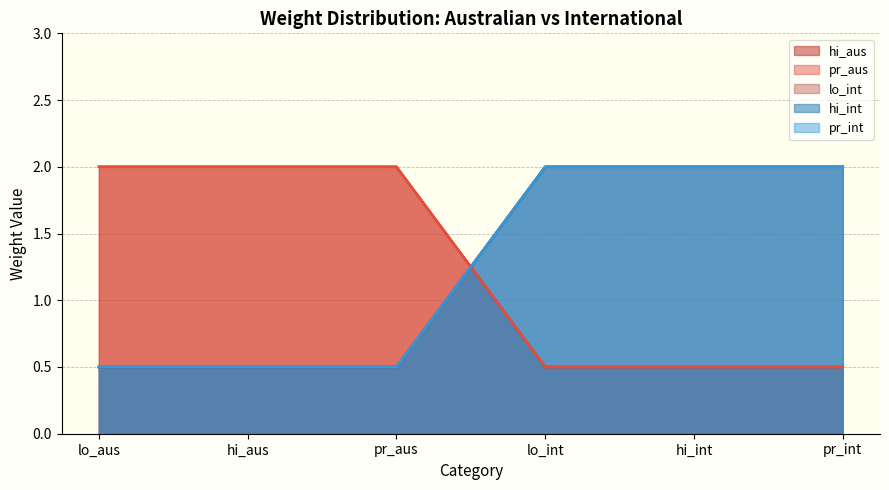

What is the maximum value shown in the chart?

2.0